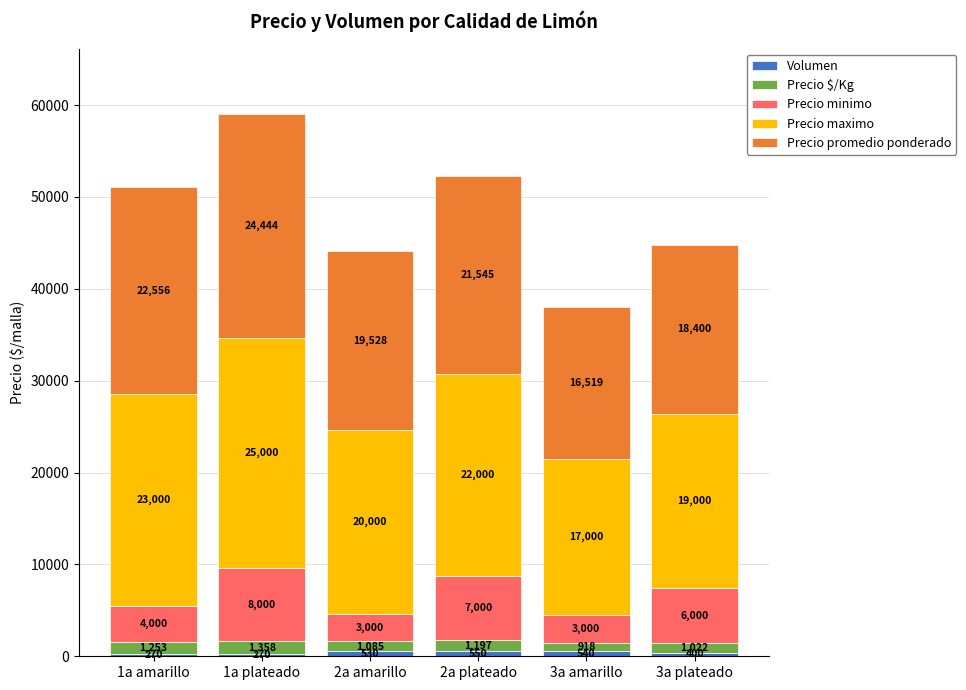

What is the total value across all series at 1a amarillo?

51079